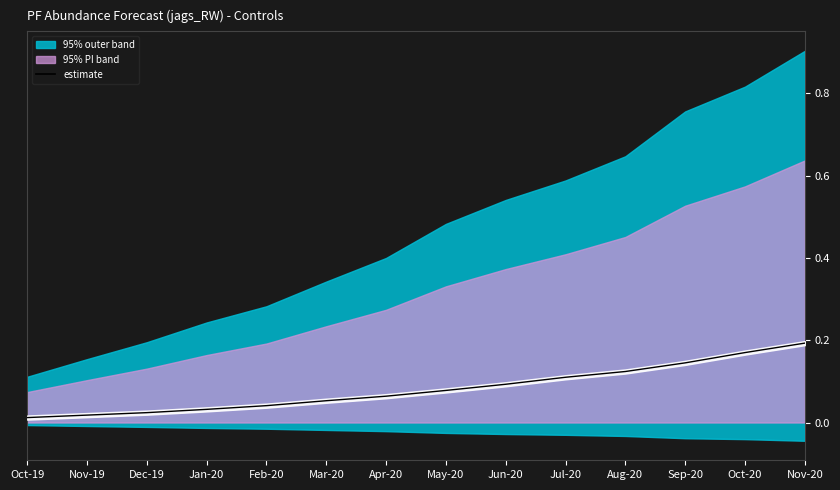

What is the sum of the values at Dec-19 and Aug-20?

0.1